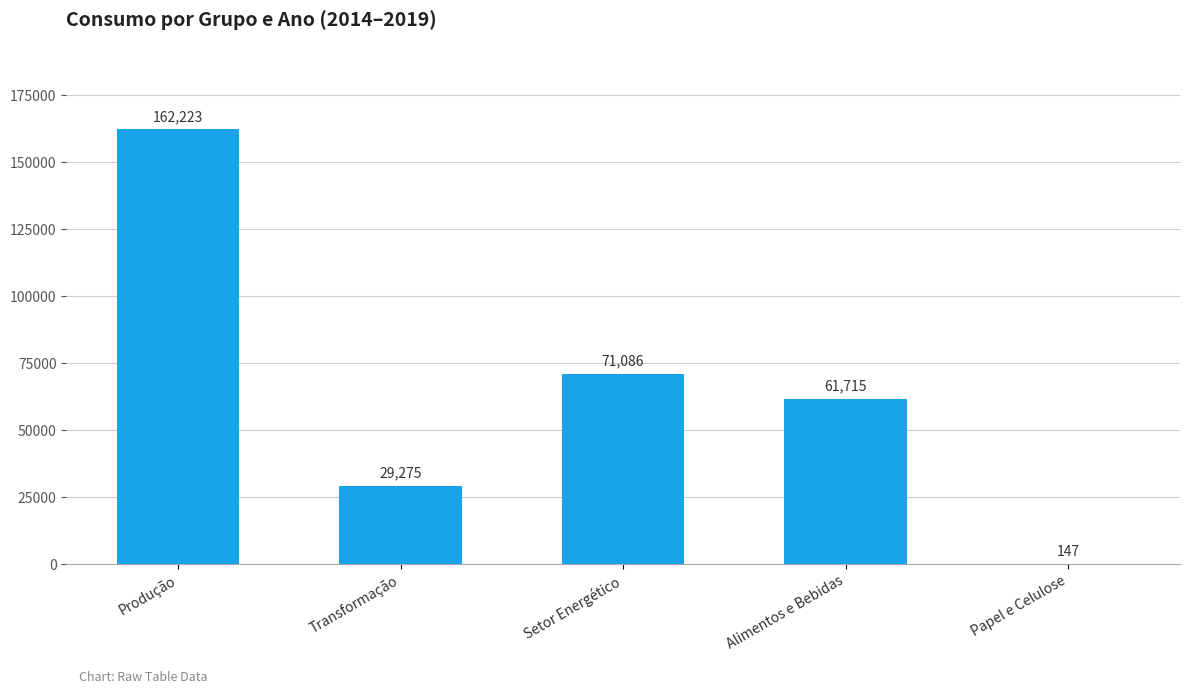

At which label is the value closest to 81184?

Setor Energético